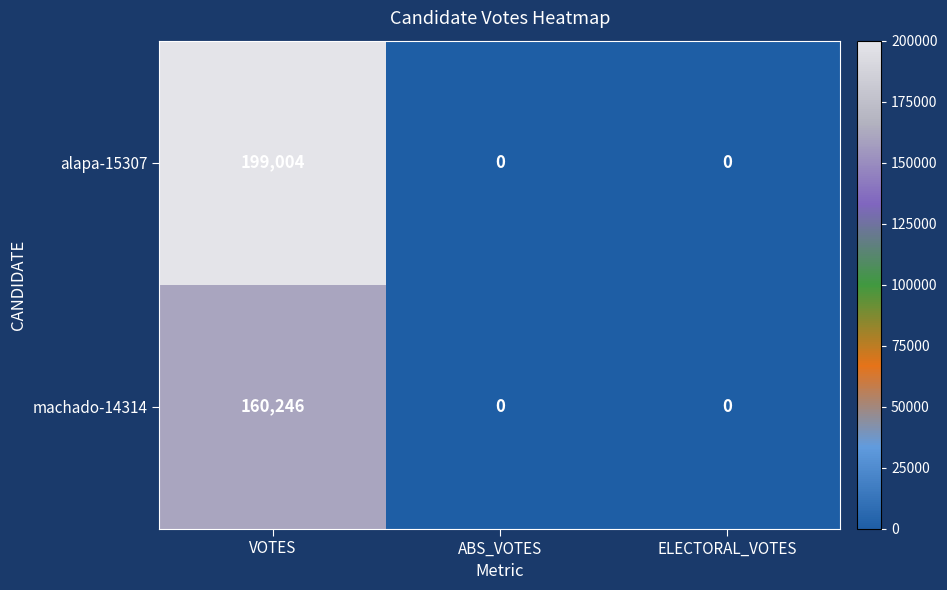

True or false: machado-14314 has a value of -105607 at ELECTORAL_VOTES.

False